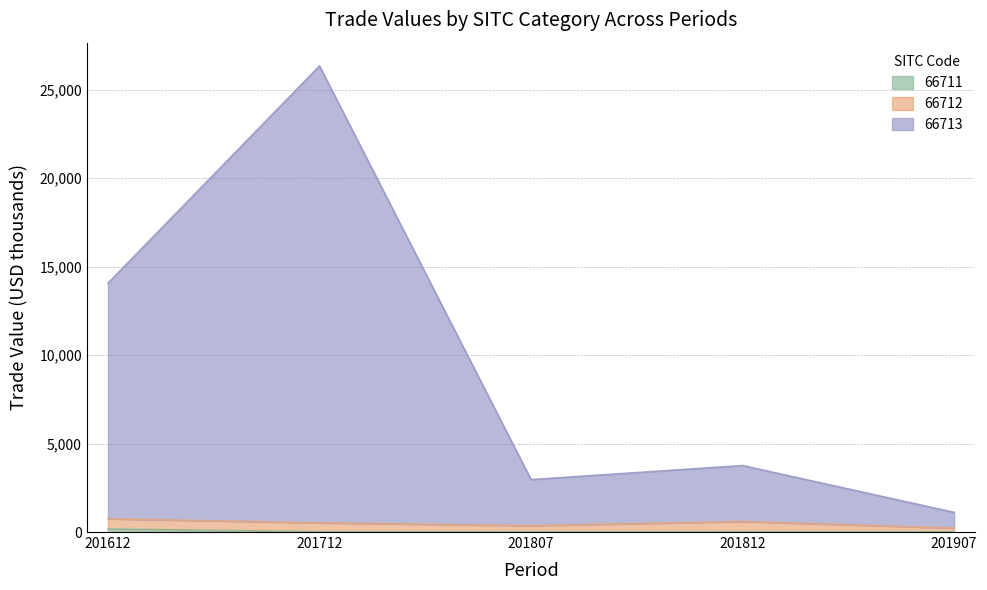

Does the chart have visible grid lines?

Yes